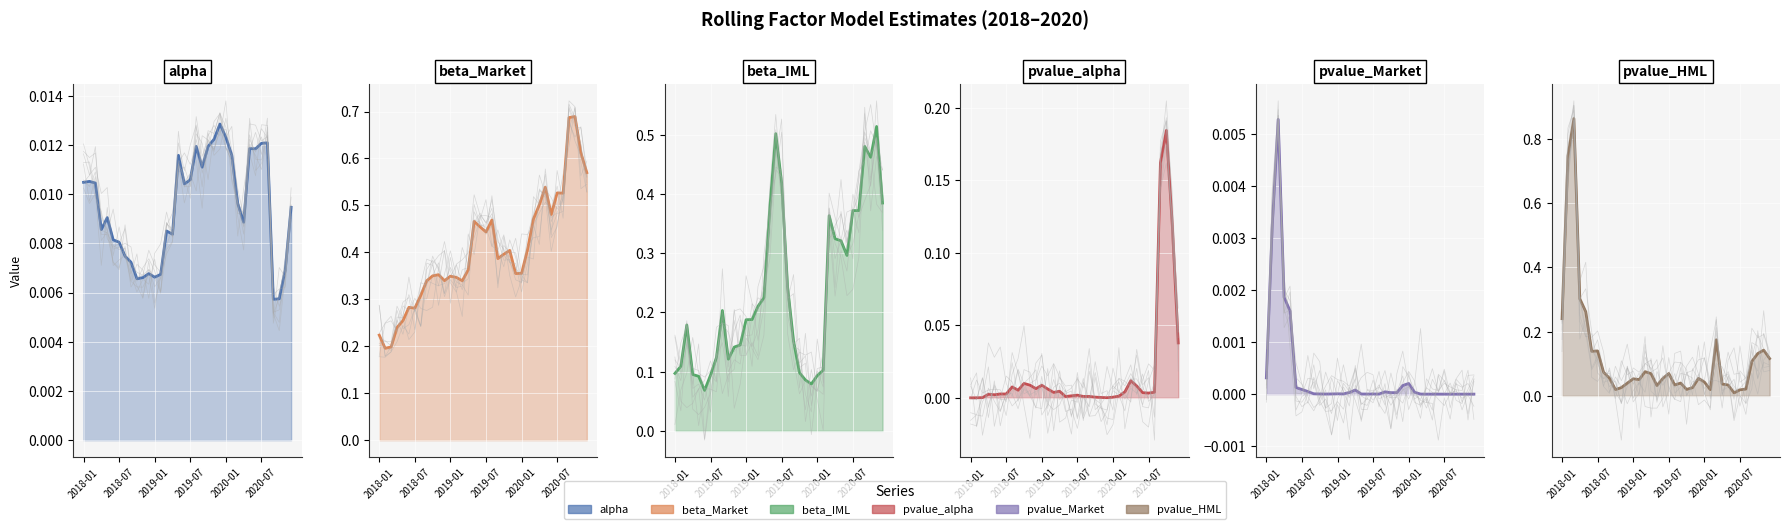

How many lines are shown in the chart?

6